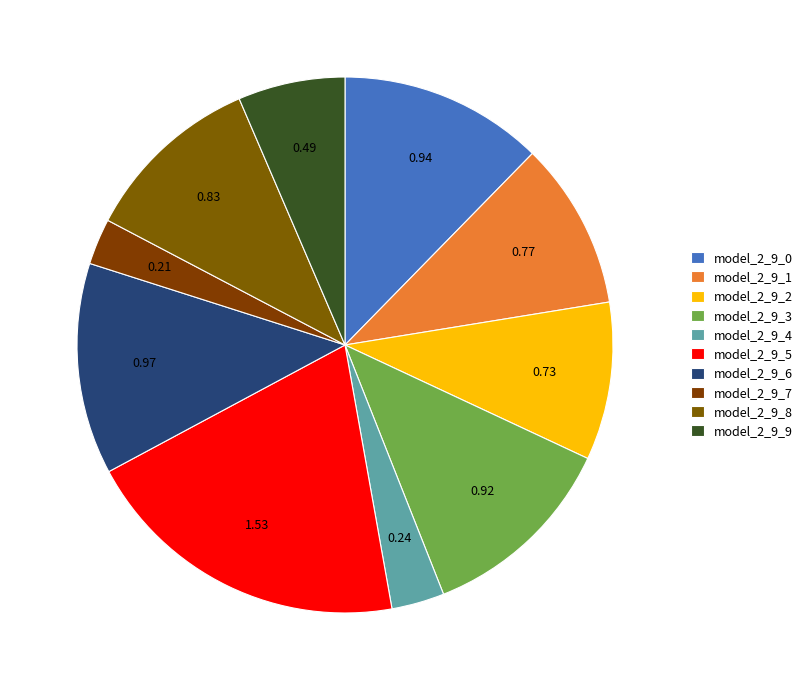

To the nearest percent, what percentage of the pie is model_2_9_2?

10%